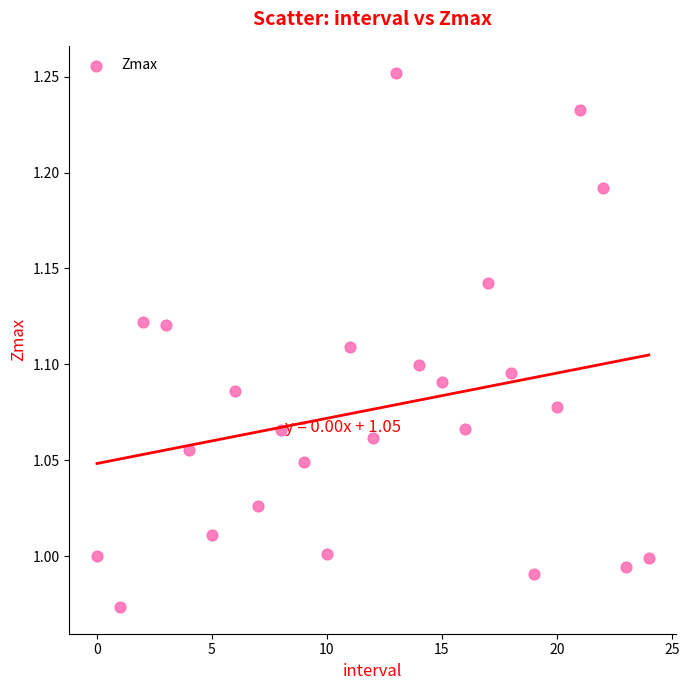

What is the range of Y values (max minus min)?

0.3